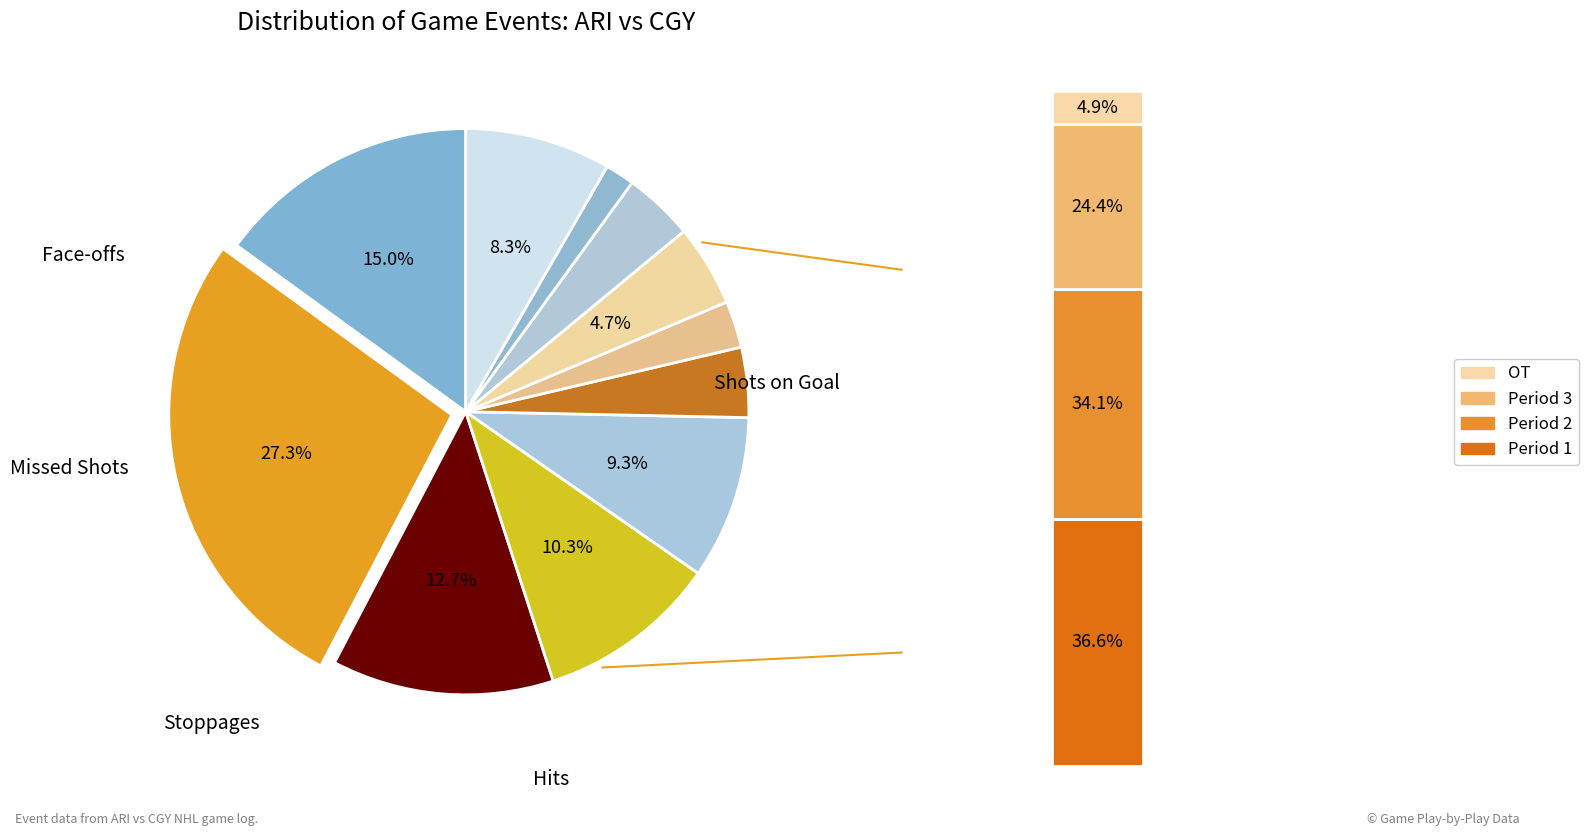

Is there a majority slice in this chart?

No